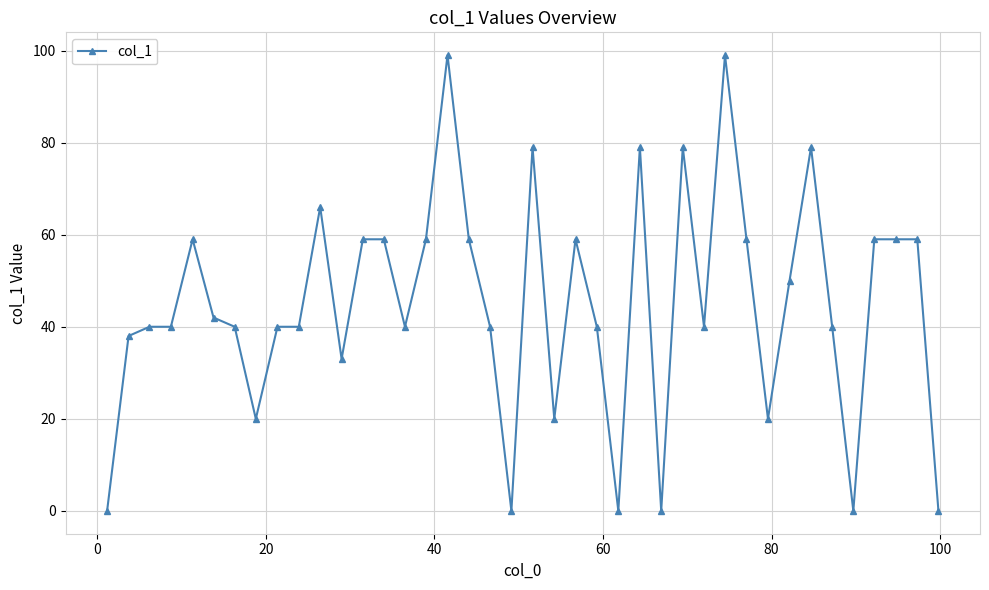

What is the difference between the maximum and second lowest values?

99